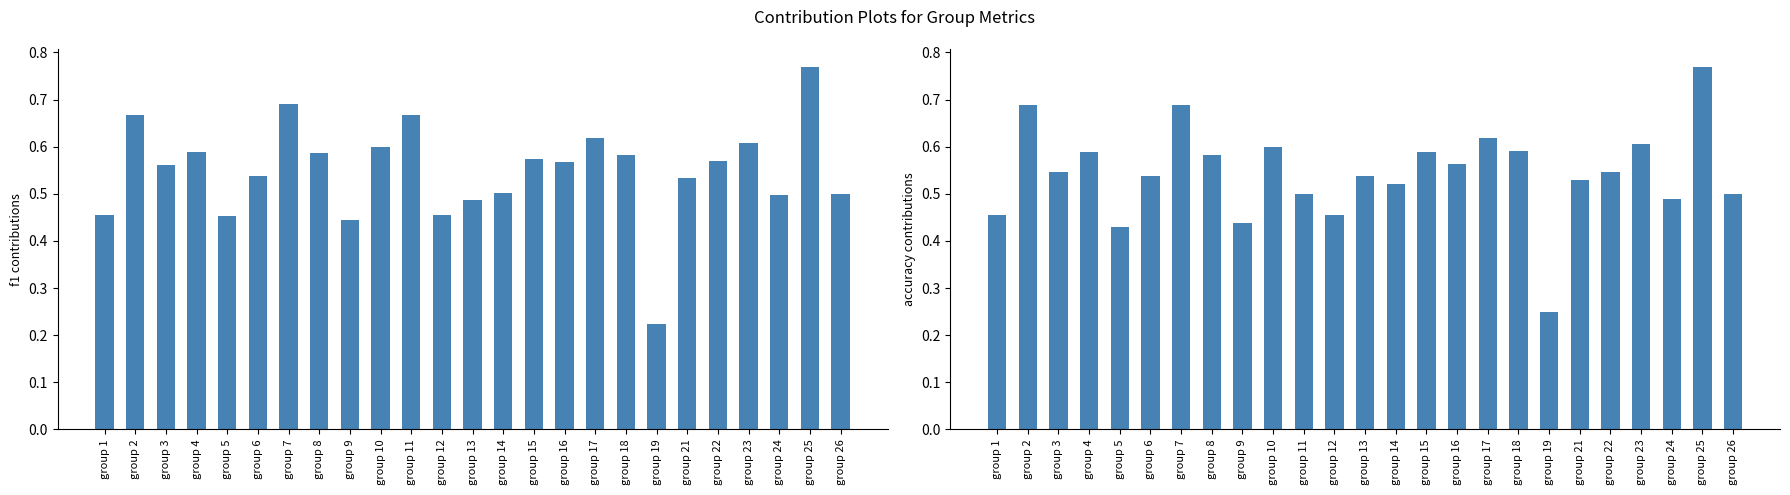

At which label does f1 reach its minimum?

group 19